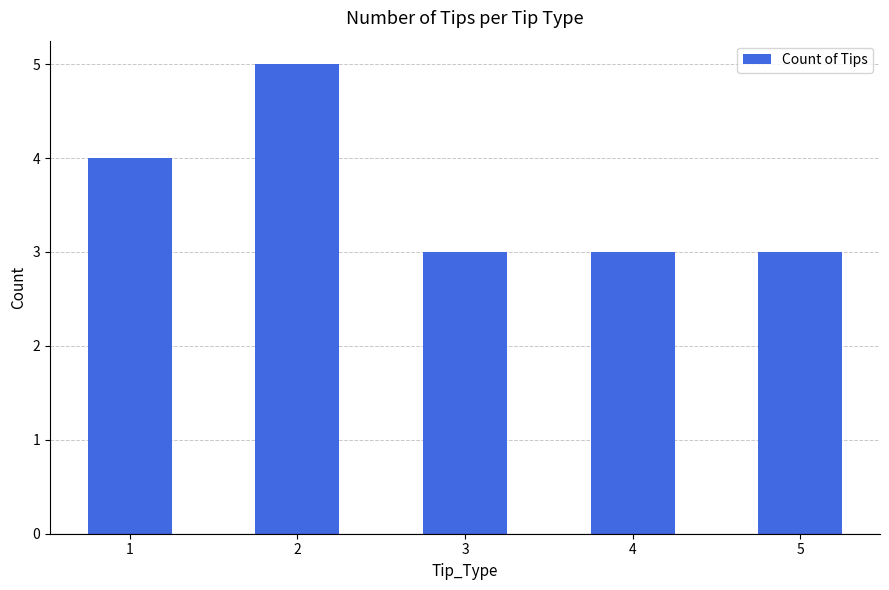

Count the number of categories in the chart.

5